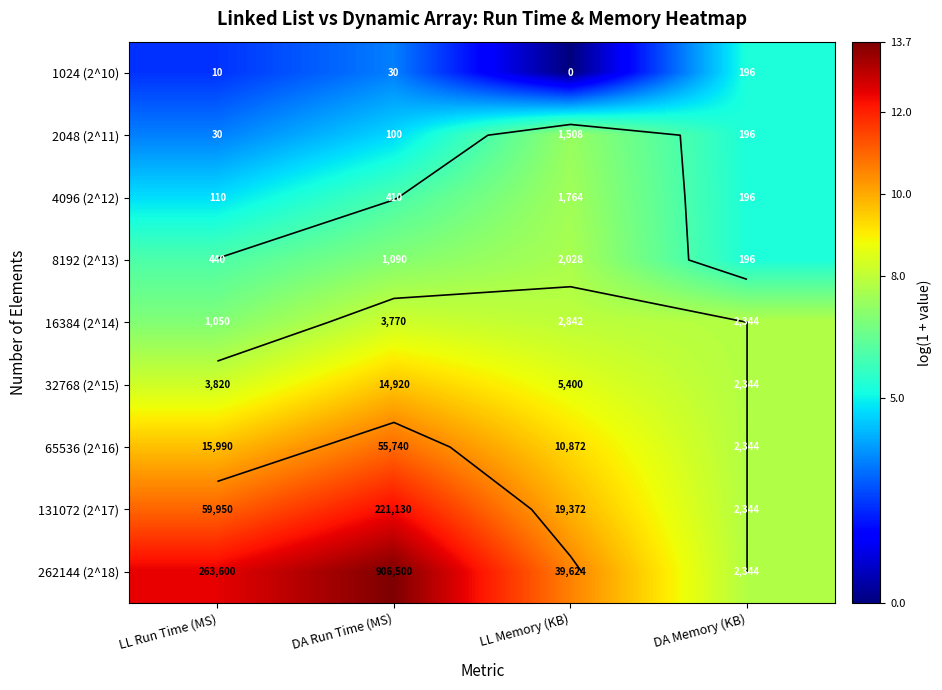

Count the number of categories in the chart.

4